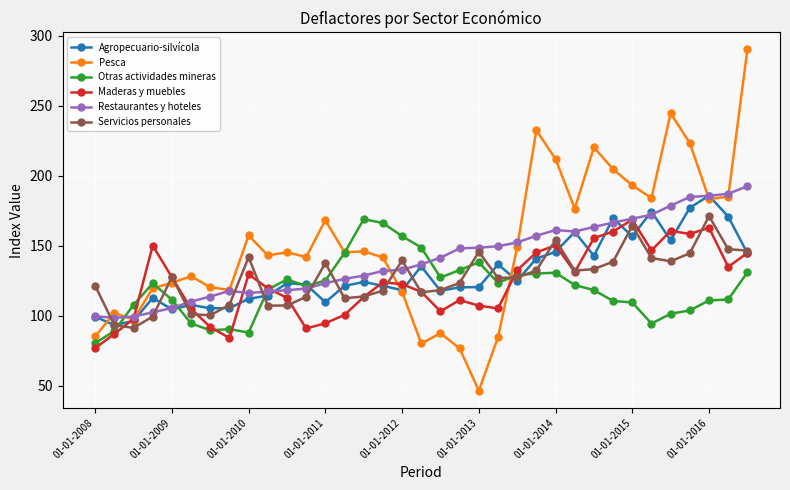

What is the minimum value for Agropecuario-silvícola?

93.3